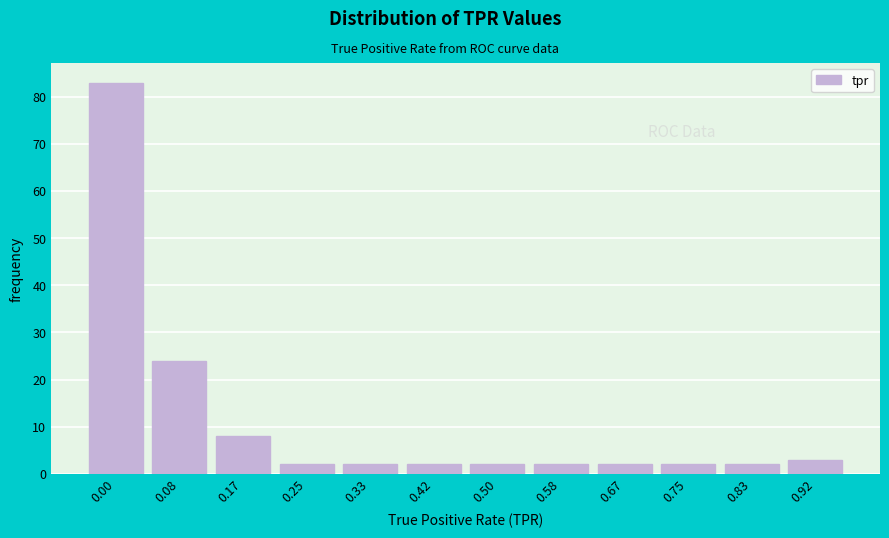

Reading right to left, what are all the values shown in this chart?

0.92=3	0.83=2	0.75=2	0.67=2	0.58=2	0.50=2	0.42=2	0.33=2	0.25=2	0.17=8	0.08=24	0.00=83